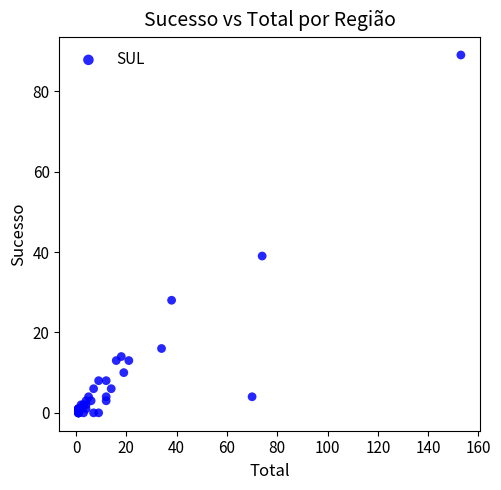

What Y value in the scatter plot is closest to 44?

39